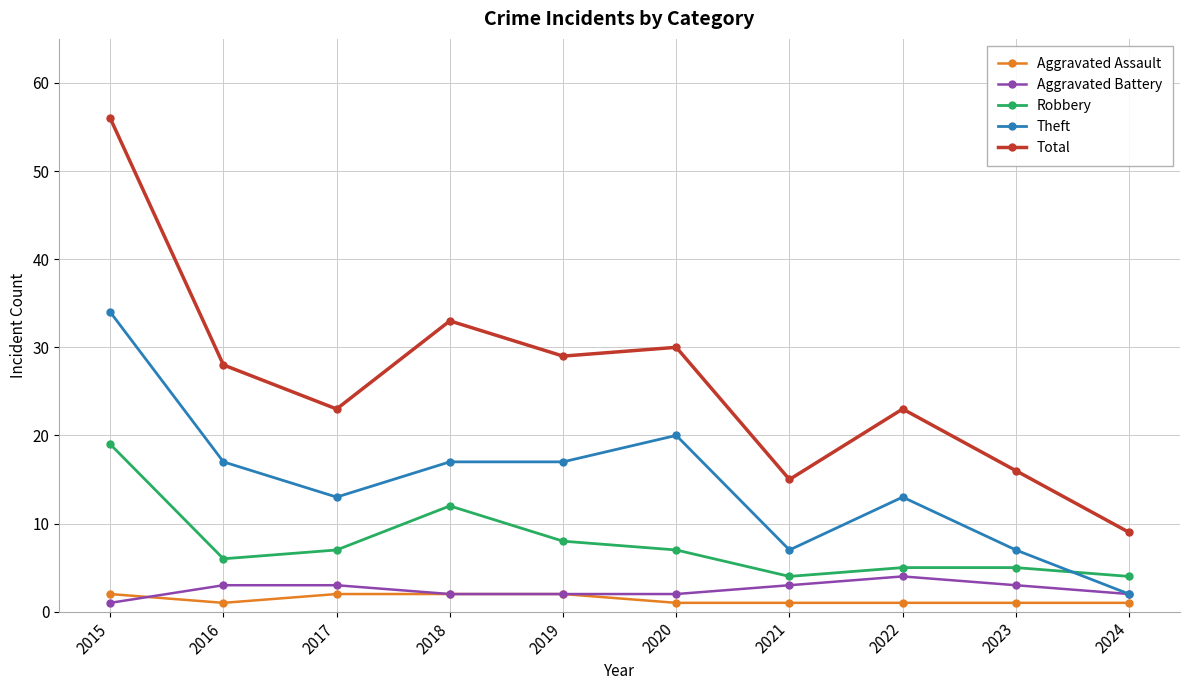

Which series has the widest spread of values?

Total